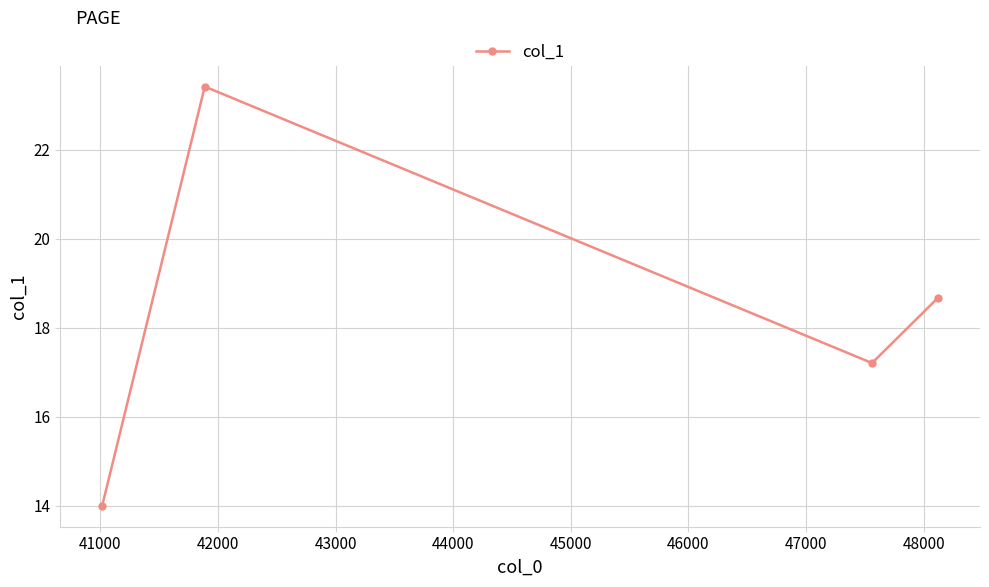

What is the difference between the second highest and minimum values?

4.7